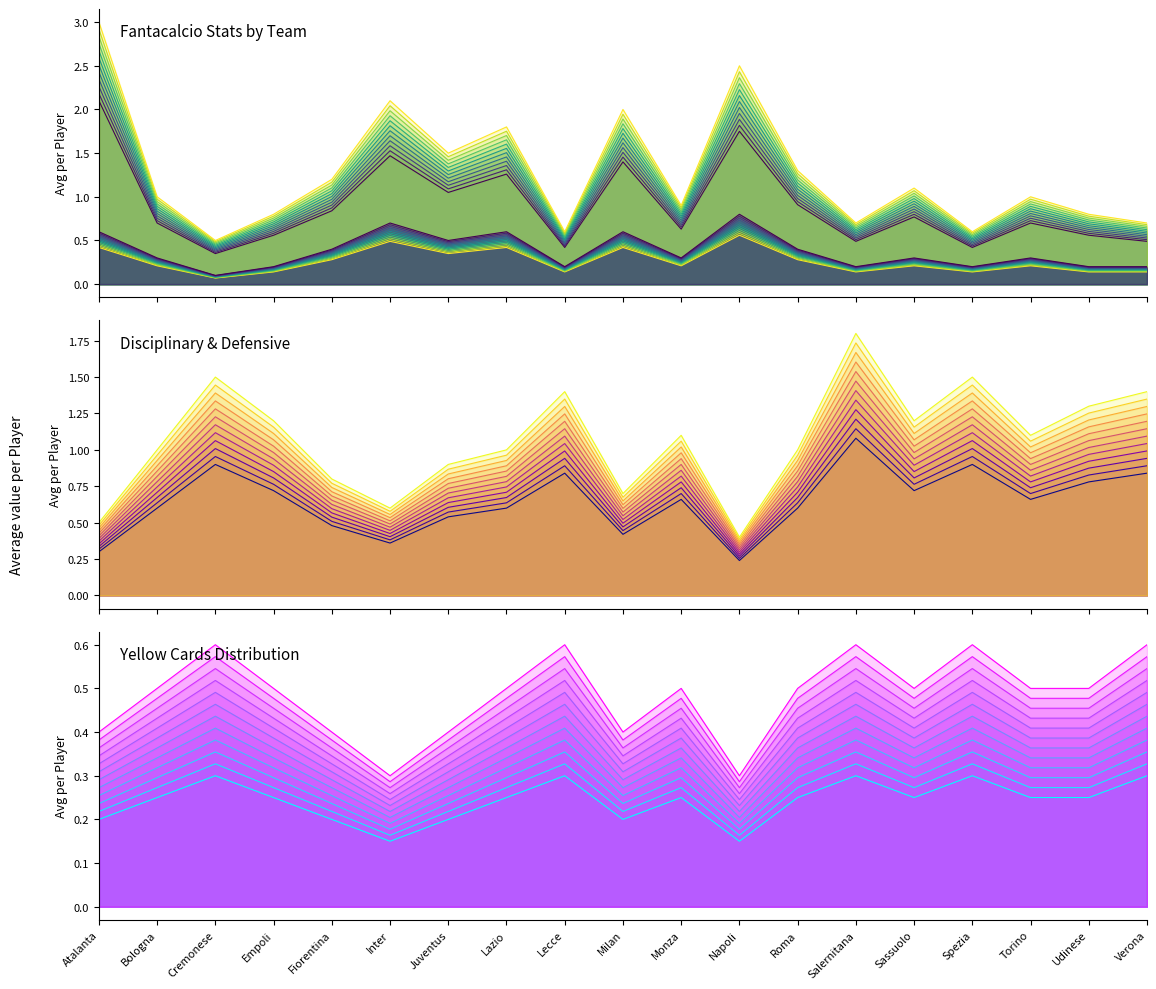

Where is the first local minimum for Amm (Yellow Cards)?

Inter